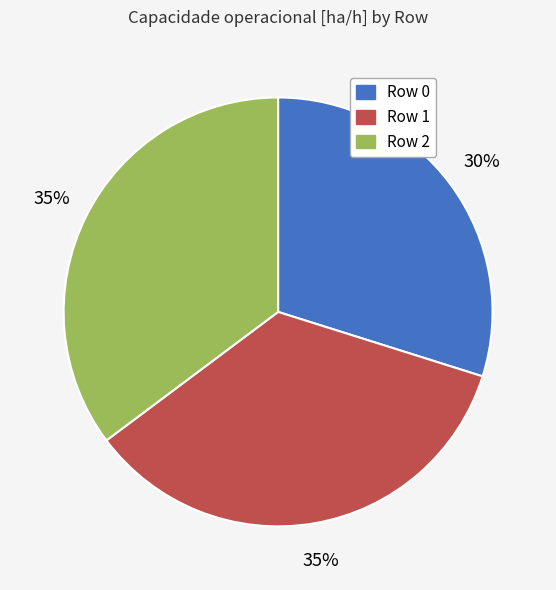

To the nearest percent, what portion does Row 0 represent?

30%